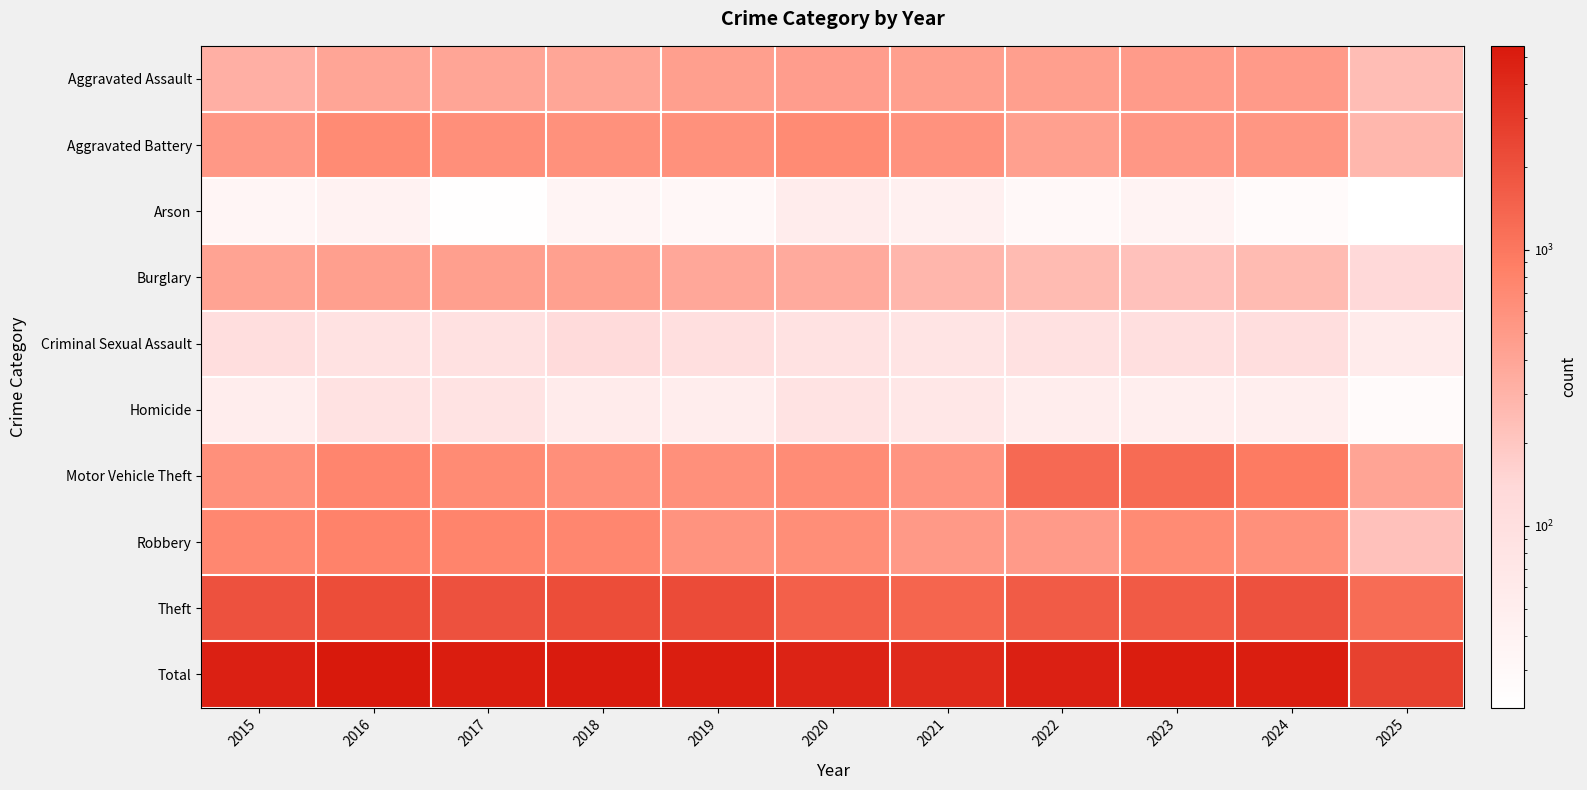

Which has a higher value, 2017 or 2024?

2024